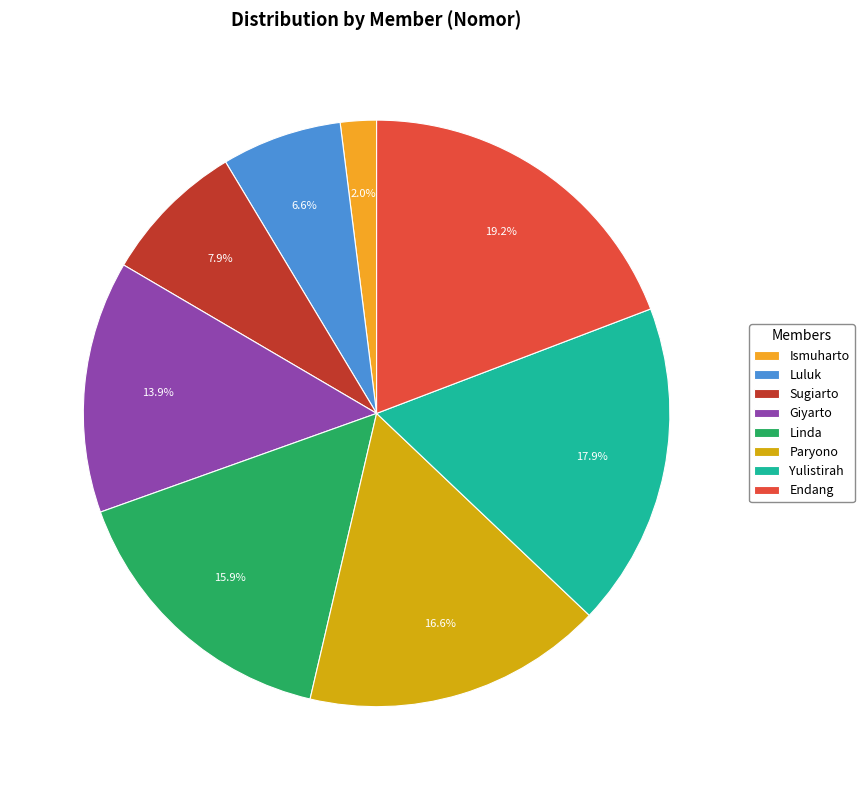

Is it true that Endang is 19% of the pie?

True